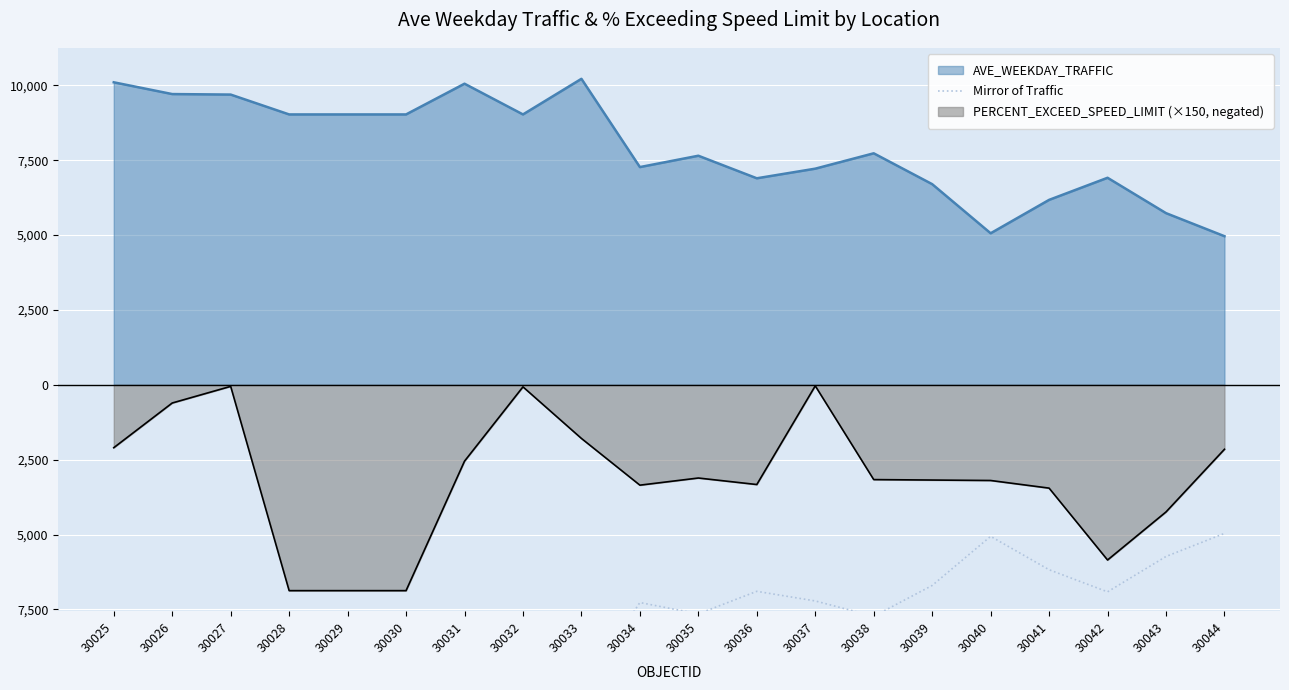

What is the value of the 12th point from the left?

-6896